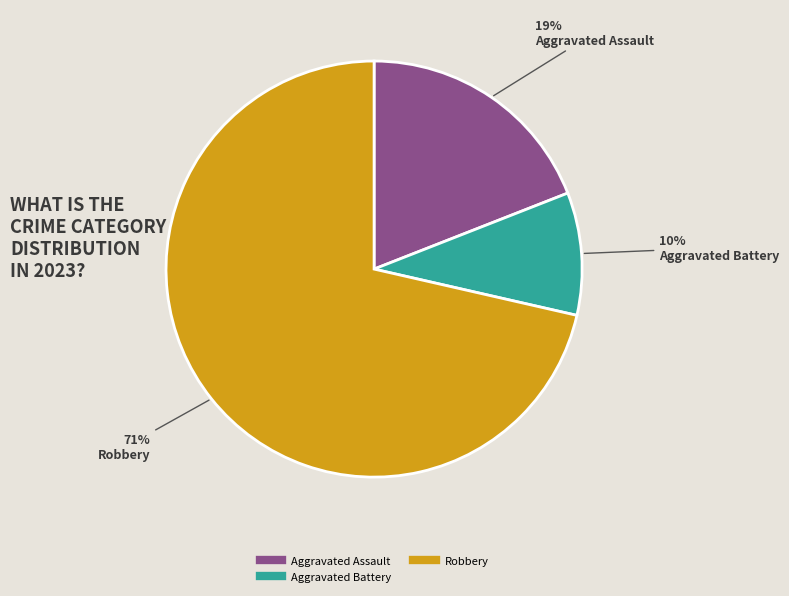

To the nearest percent, what is the average slice percentage?

33%